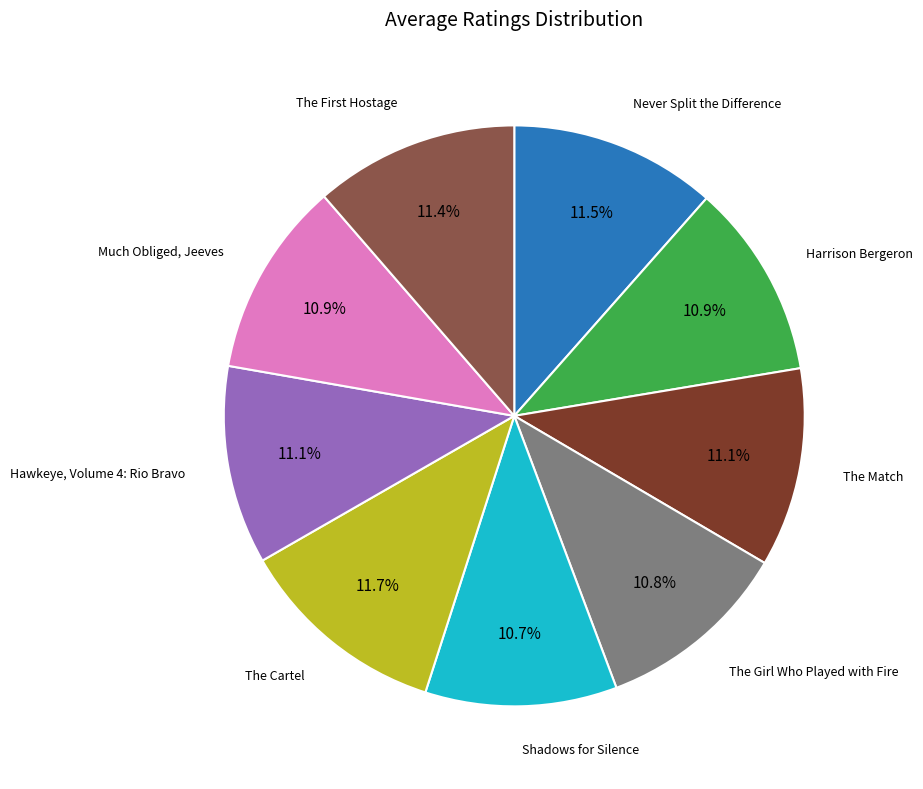

To the nearest percent, what is the average slice percentage?

11%